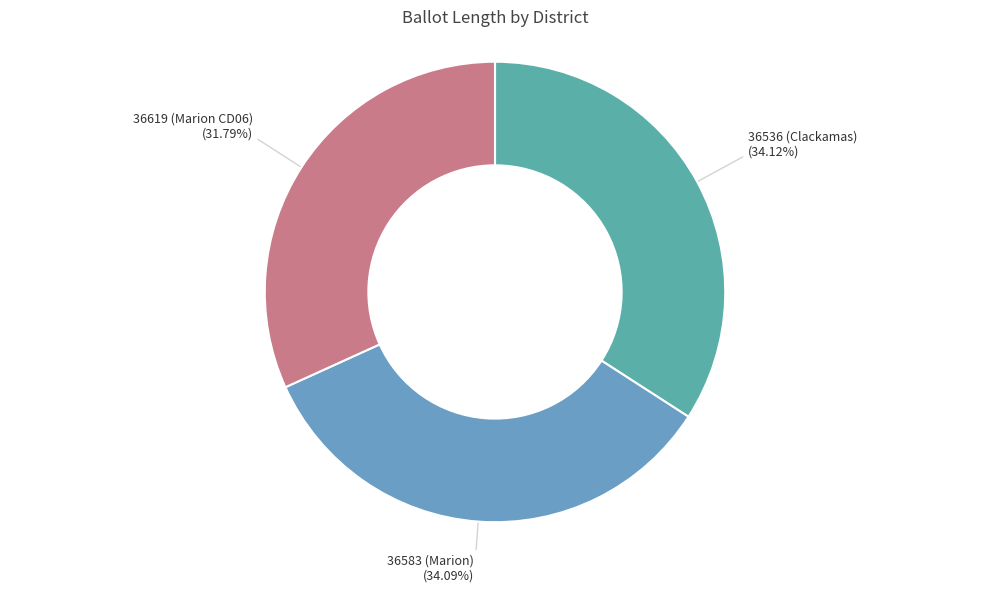

How many slices are in this pie chart?

3